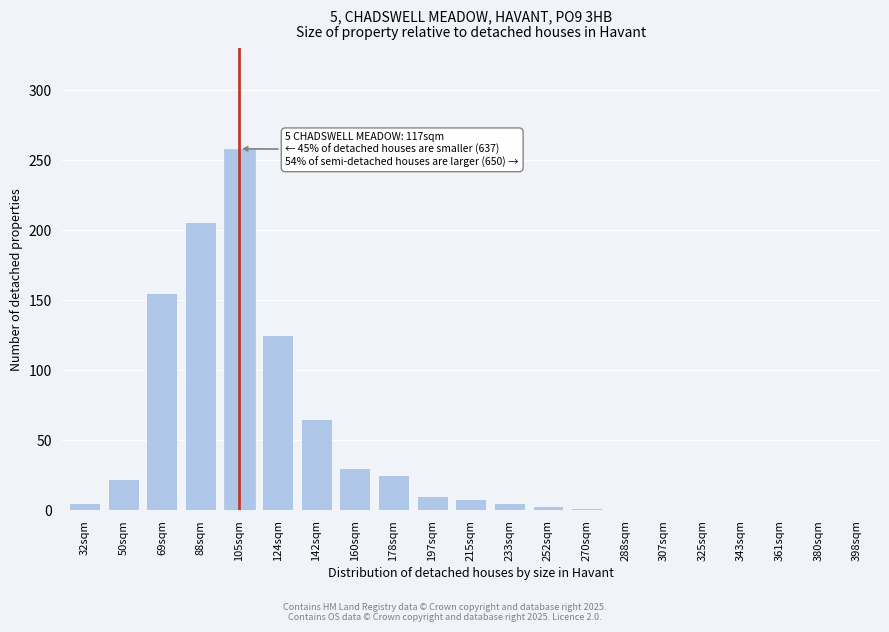

At which label is the value closest to 129?

124sqm